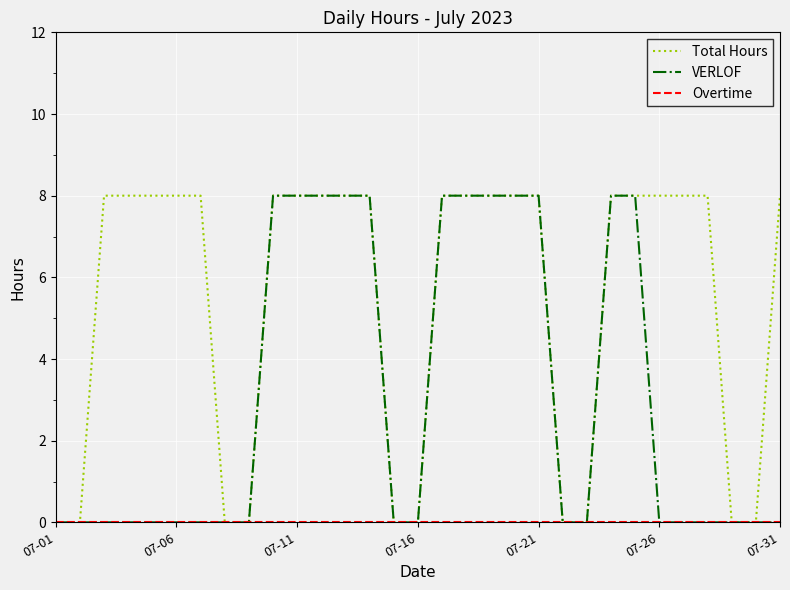

What is the greatest value displayed?

8